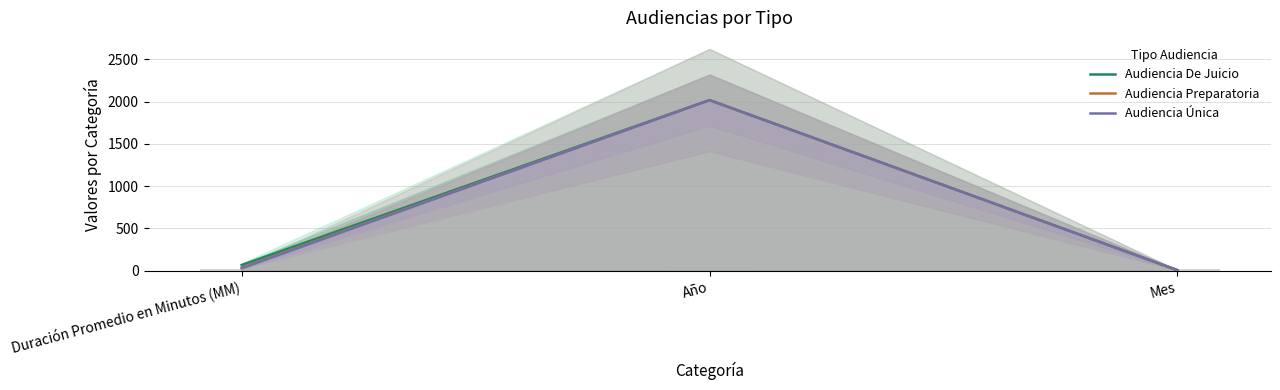

Which series changed the most between Año and Mes?

Audiencia De Juicio